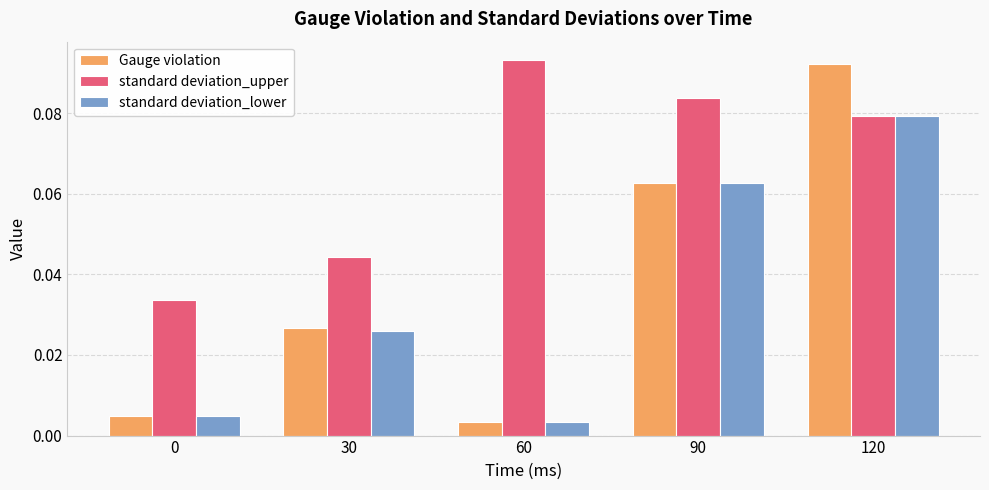

The value of standard deviation_lower at 90 is 0.0. True or false?

False